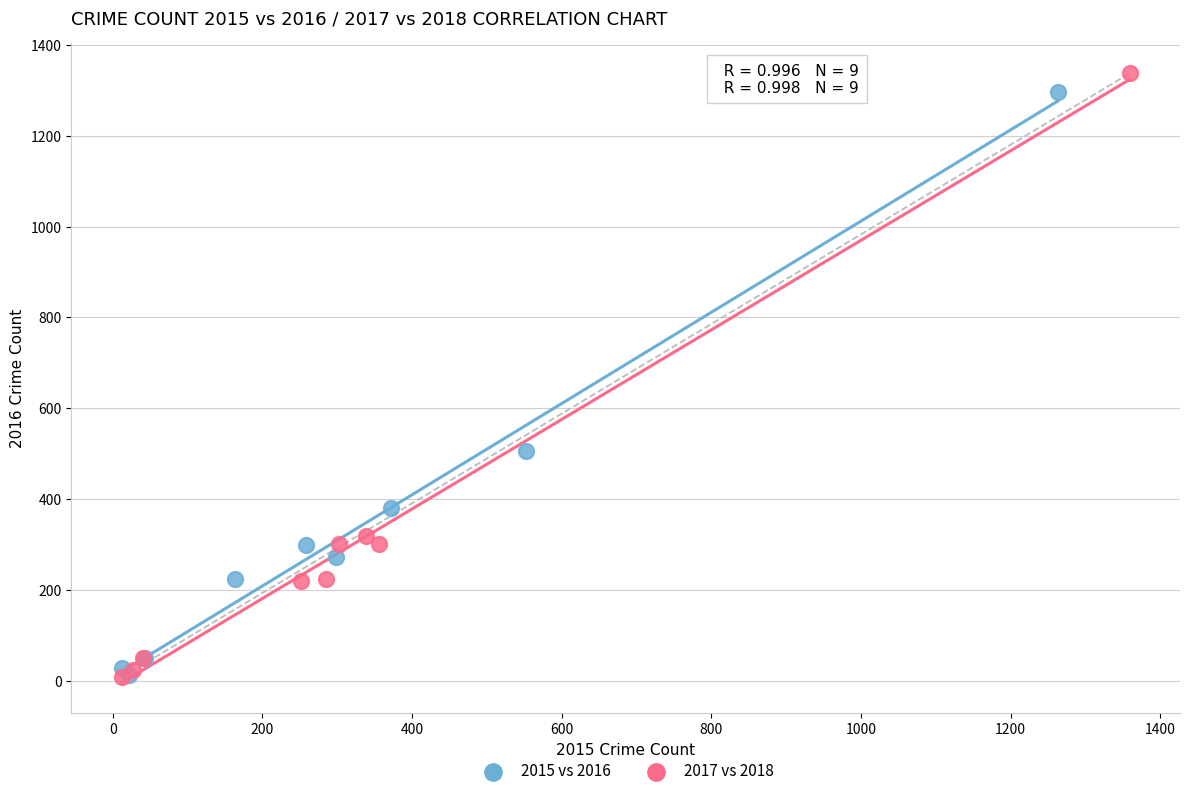

Which series has the widest spread of Y values?

2017 vs 2018